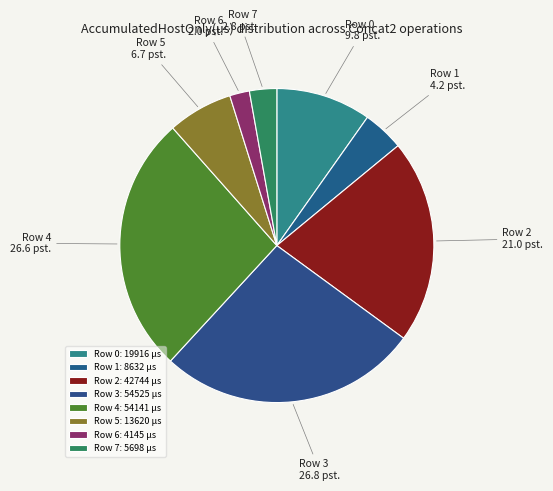

Is there any slice that represents more than half of the pie?

No